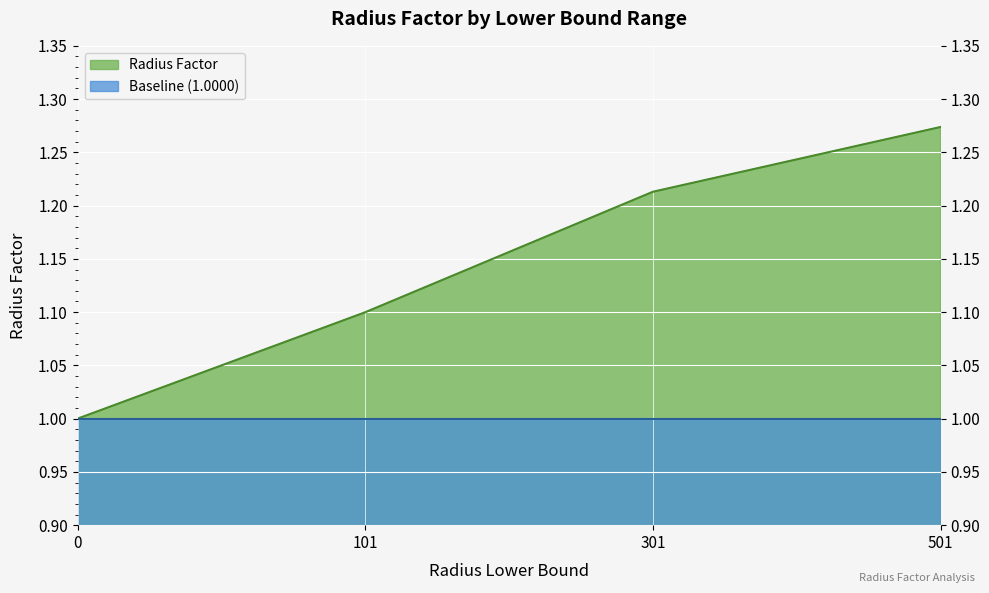

How many values are between 1 and 2?

4